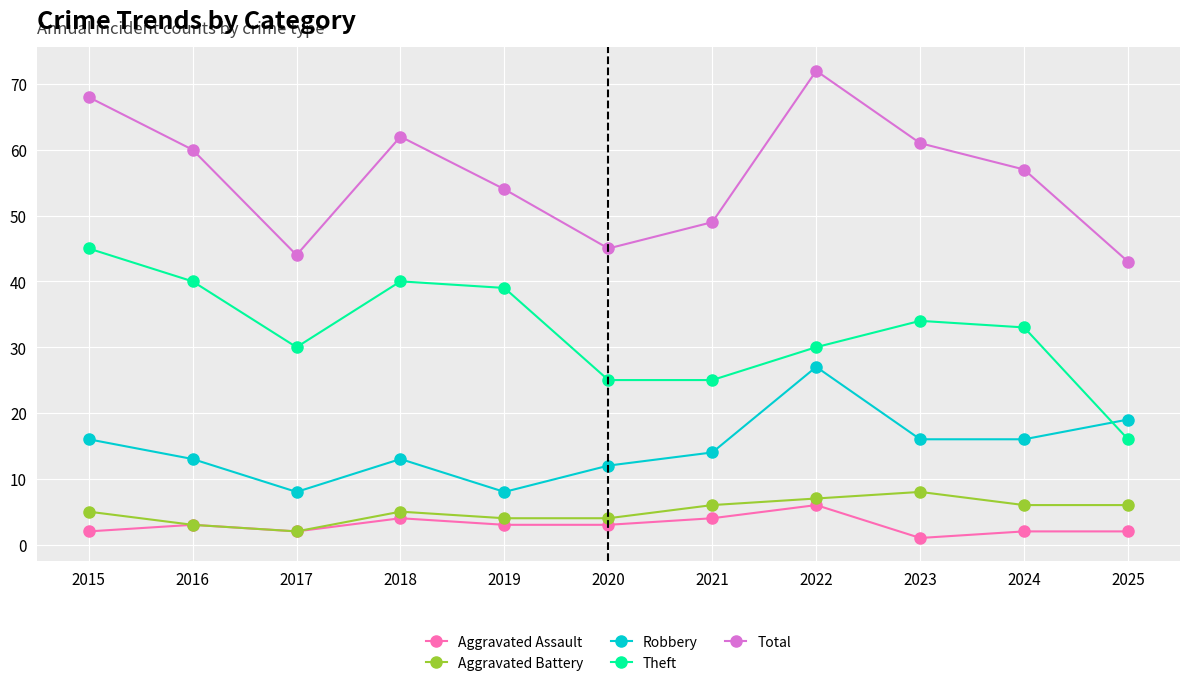

Is this an area chart (filled region under the line)?

No